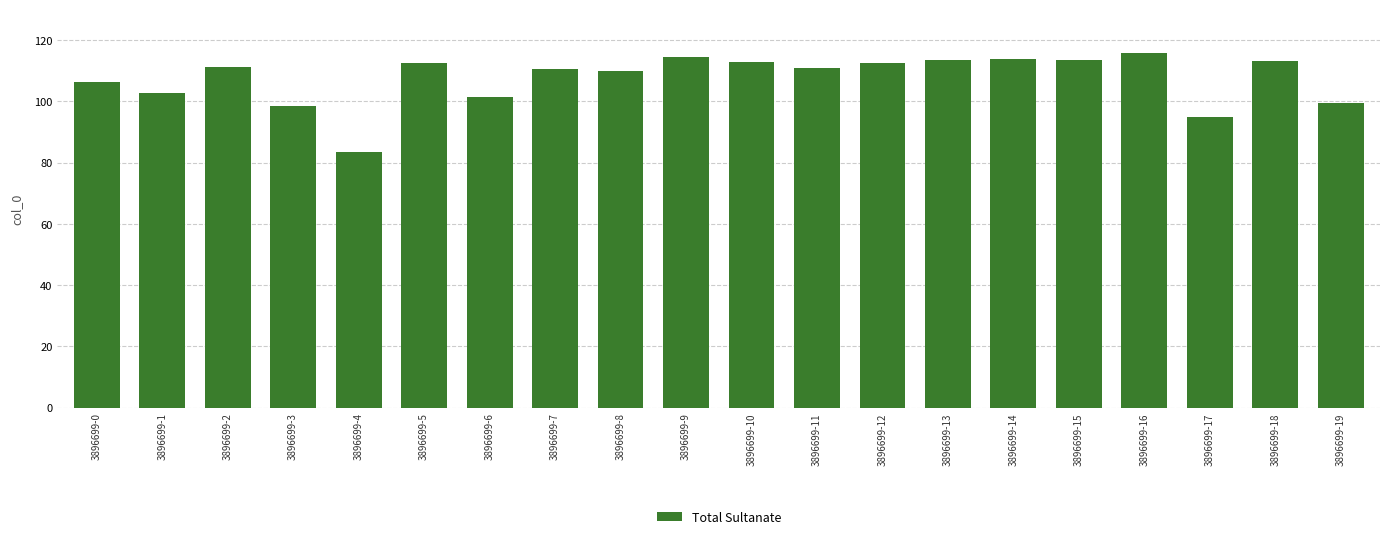

Does the chart contain stacked bars?

No